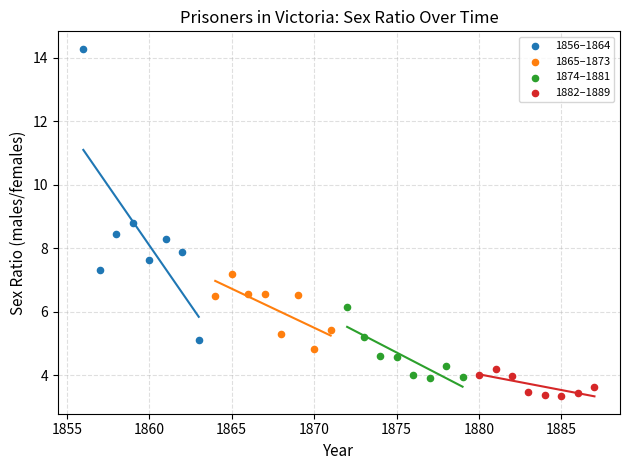

What are all the series names shown in the legend?

1856–1864, 1865–1873, 1874–1881, 1882–1889